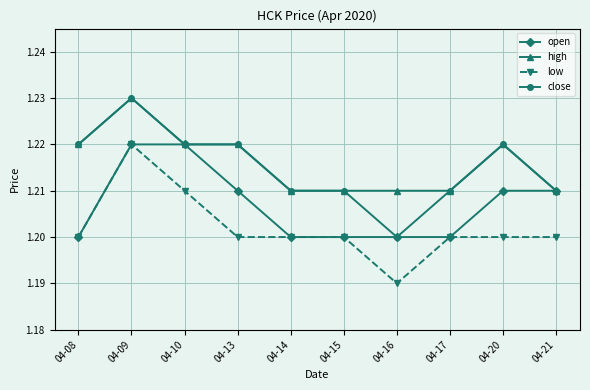

True or false: low has a value of 0.5 at 04-08.

False